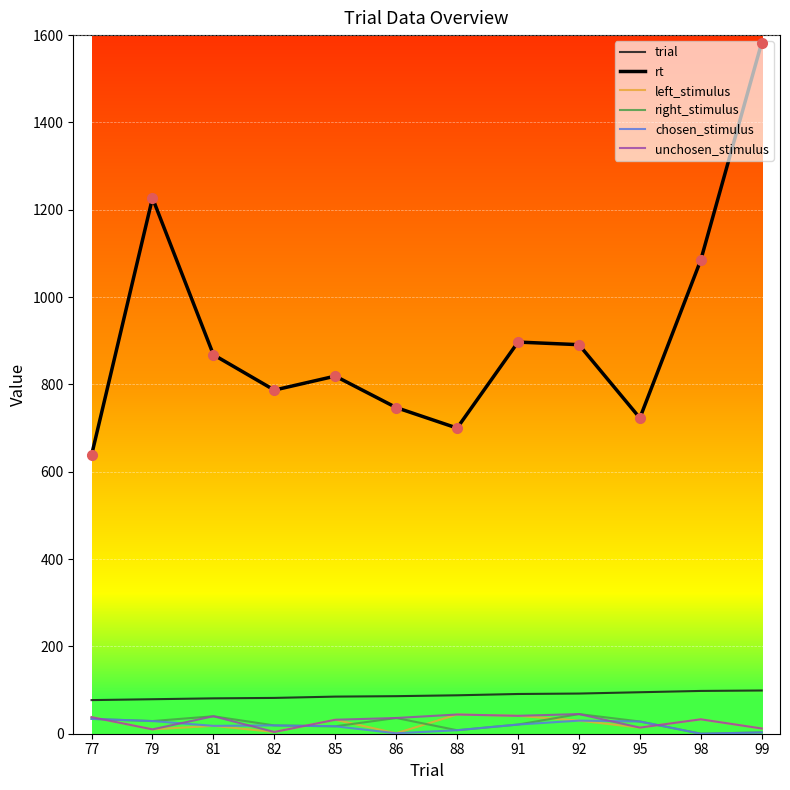

True or false: rt has a value of 1083 at 88.

False